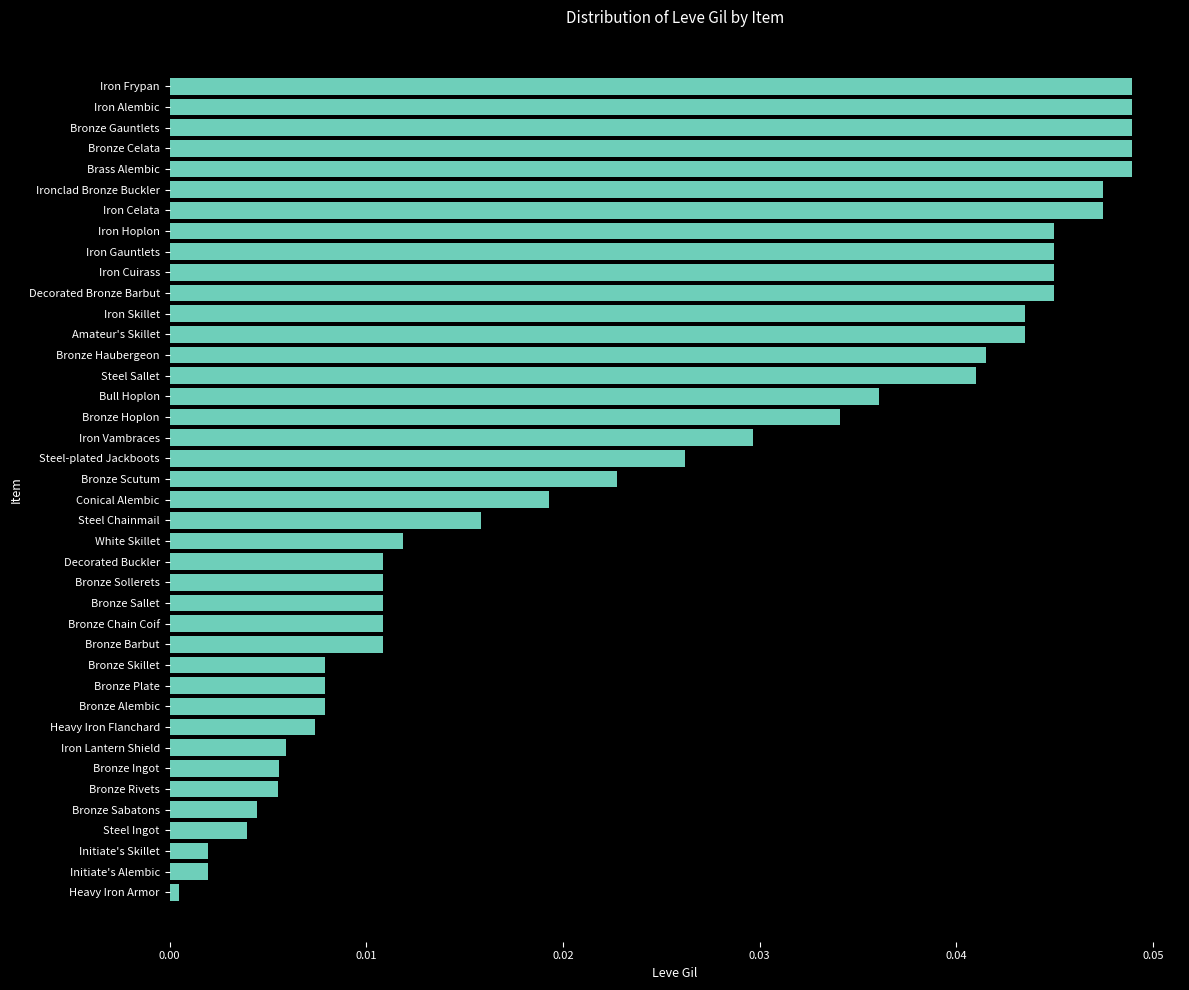

Which has a higher value, Steel Sallet or Steel Chainmail?

Steel Sallet